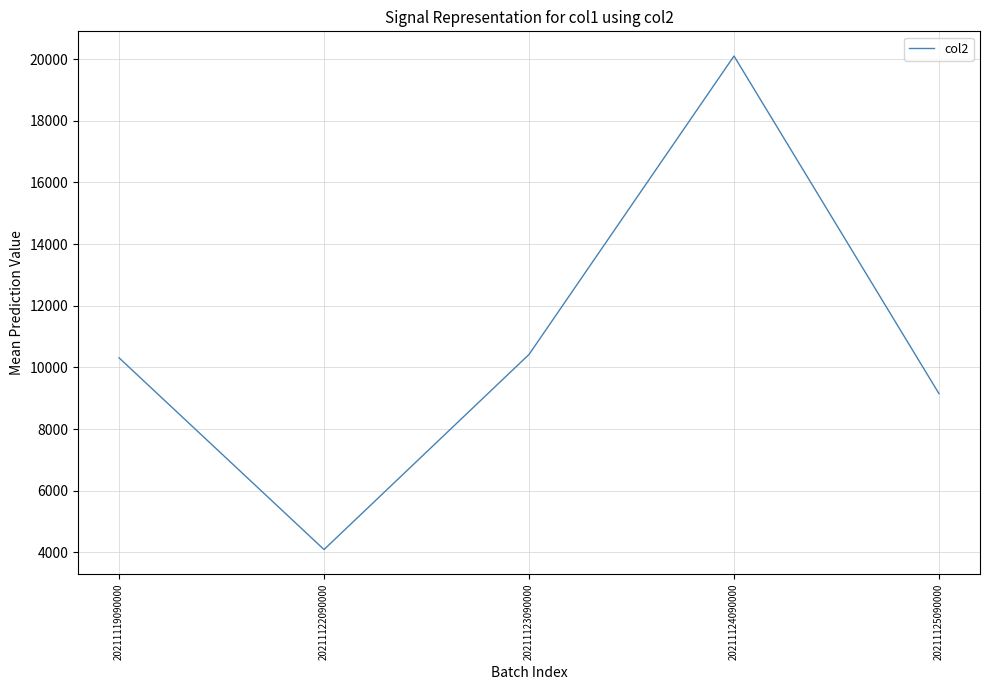

The value at 20211124090000 is 20099. True or false?

True